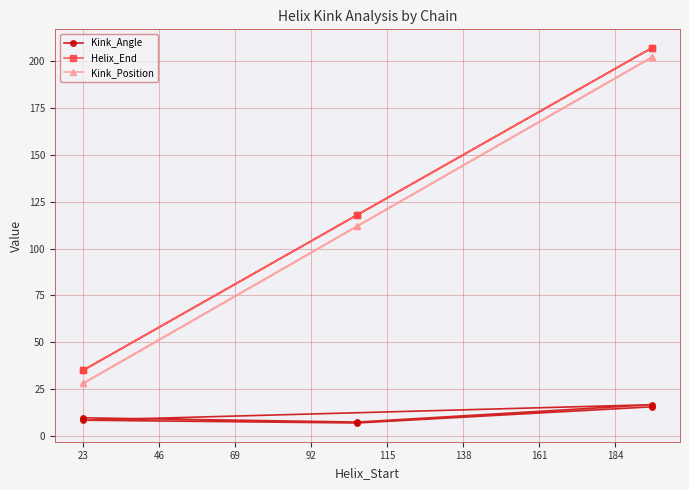

How many values in the Kink_Angle series exceed 9?

3